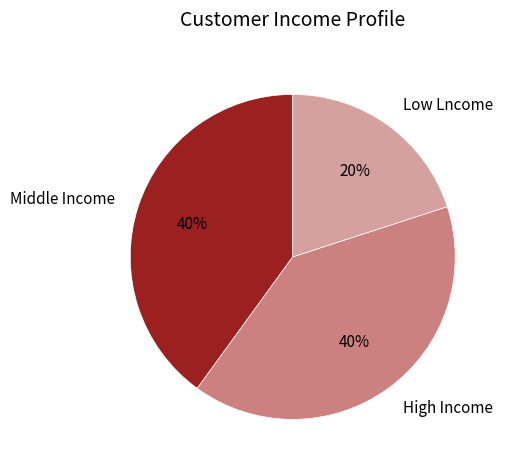

Between Low Lncome and High Income, which is larger?

High Income